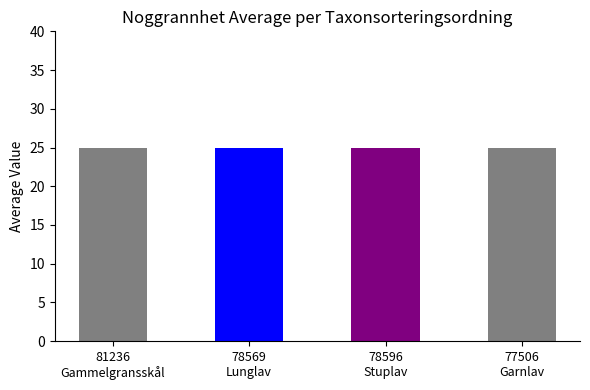

Which has a higher value, Gammelgransskål (109403234) or Garnlav (109403371)?

Gammelgransskål (109403234)